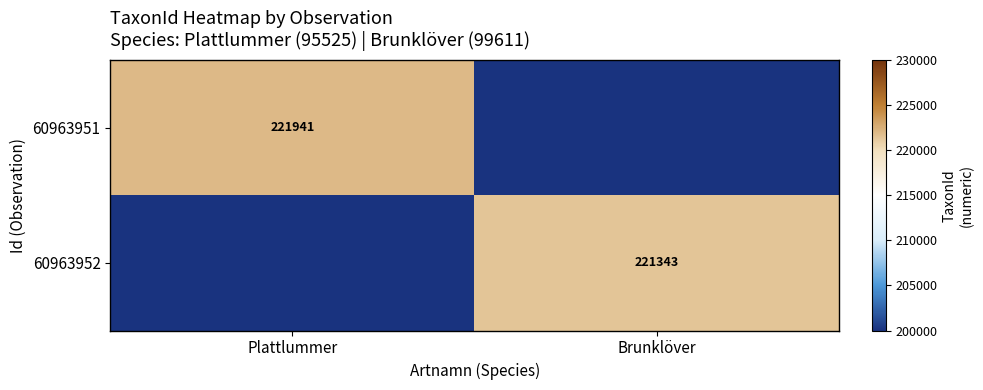

True or false: 60963951 has a value of 371330 at Plattlummer.

False